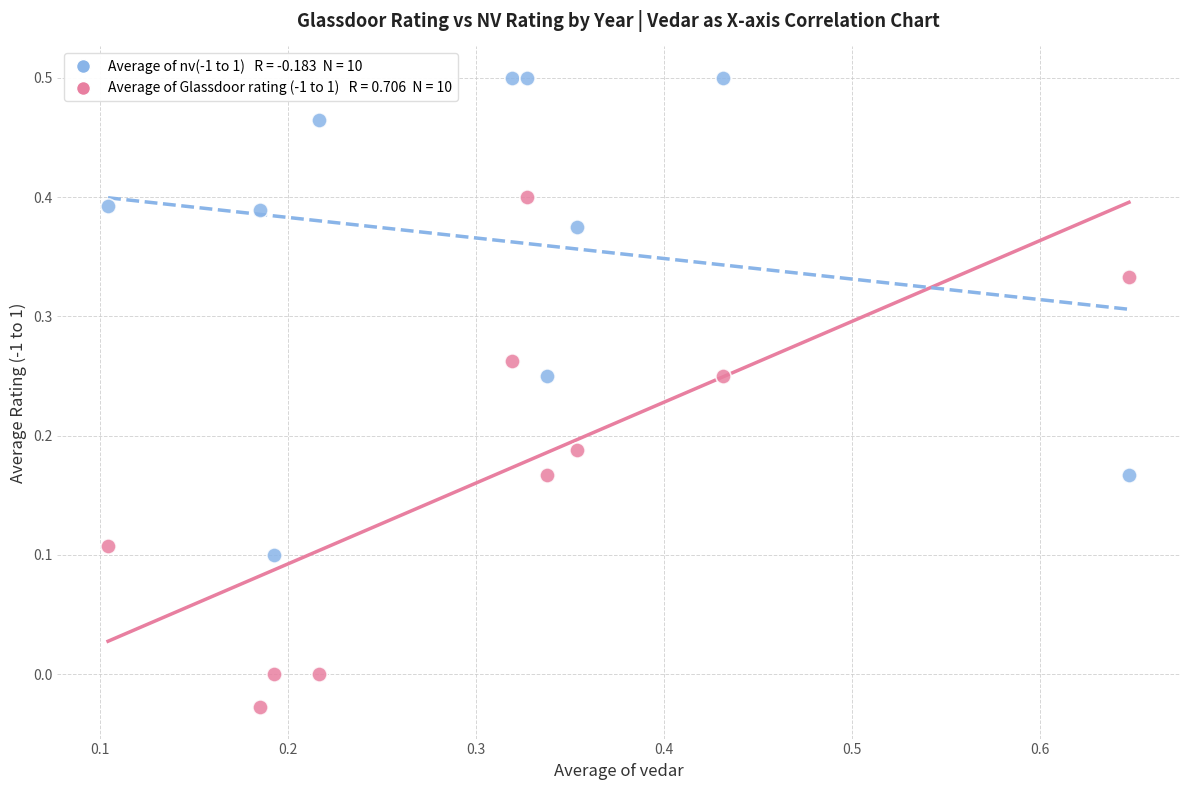

Count the number of points in this scatter plot.

20